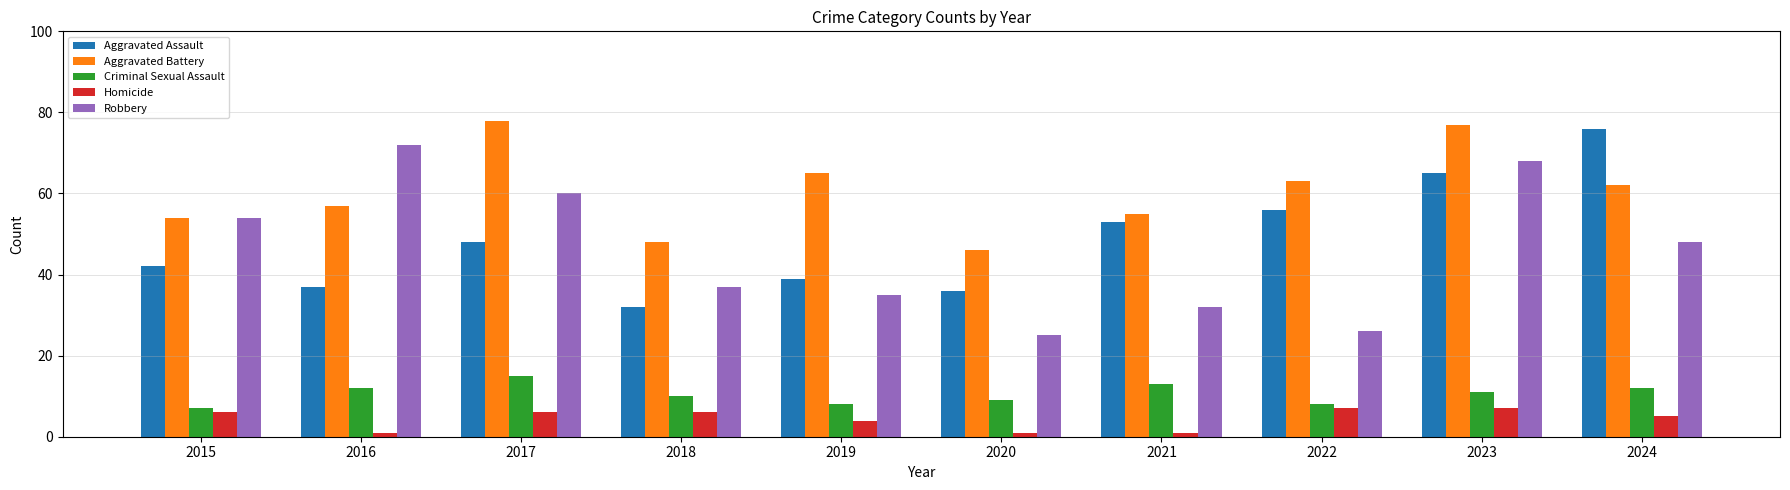

The value of Criminal Sexual Assault at 2017 is 15. True or false?

True